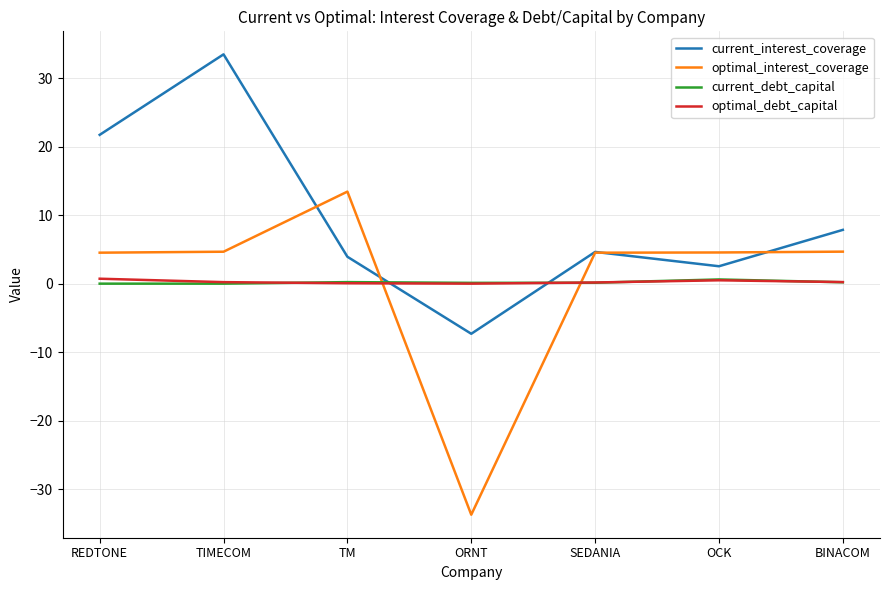

Is it true that current_debt_capital equals 0.1 at ORNT?

True